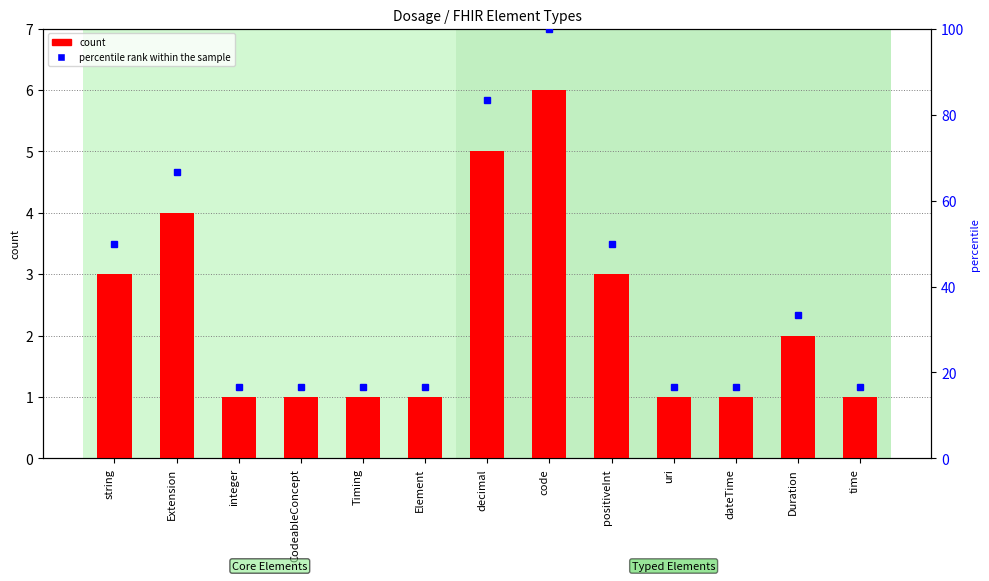

What is the difference between the second highest and second lowest values?

4